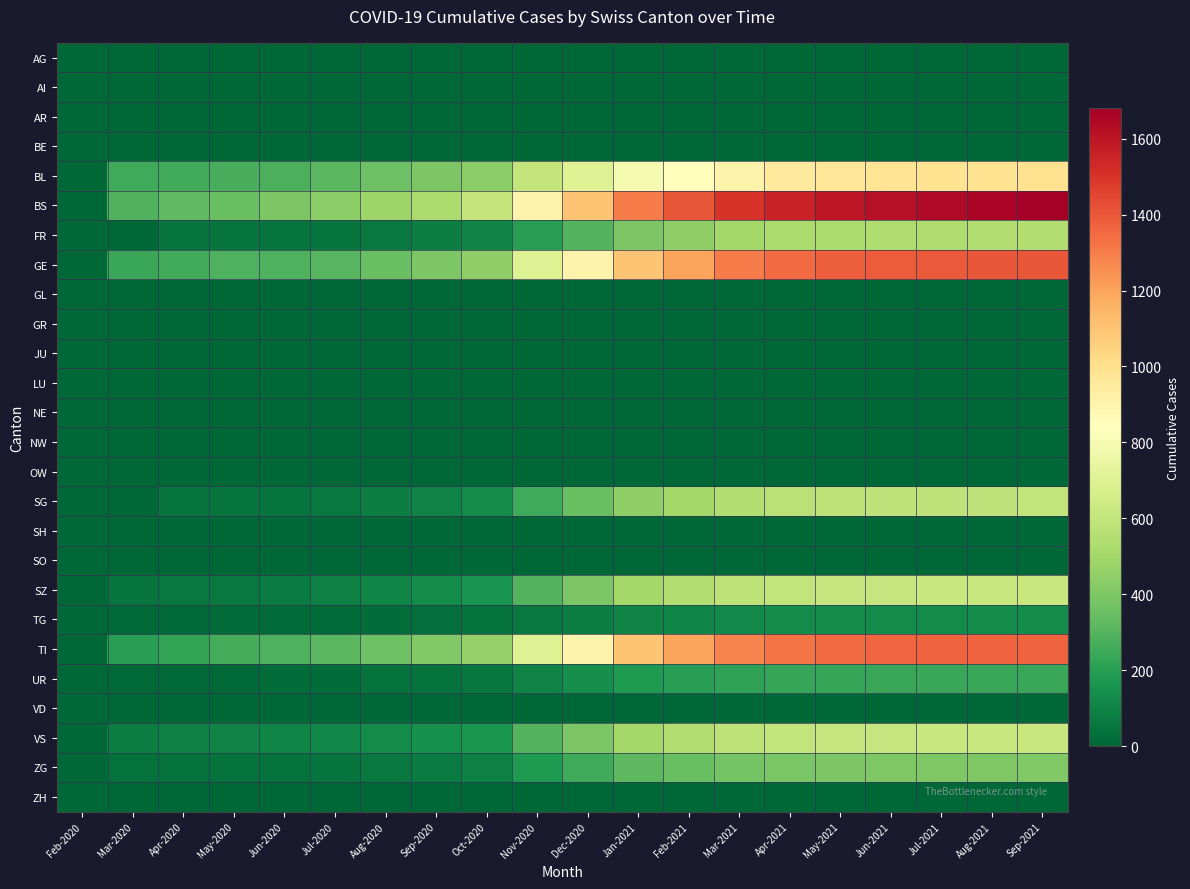

Reading left to right, extract all data points from this chart.

AG: Feb-2020=1	Mar-2020=0	Apr-2020=0	May-2020=0	Jun-2020=0	Jul-2020=0	Aug-2020=0	Sep-2020=0	Oct-2020=0	Nov-2020=0	Dec-2020=0	Jan-2021=0	Feb-2021=0	Mar-2021=0	Apr-2021=0	May-2021=0	Jun-2021=0	Jul-2021=0	Aug-2021=0	Sep-2021=0
AI: Feb-2020=0	Mar-2020=0	Apr-2020=0	May-2020=0	Jun-2020=0	Jul-2020=0	Aug-2020=0	Sep-2020=0	Oct-2020=0	Nov-2020=0	Dec-2020=0	Jan-2021=0	Feb-2021=0	Mar-2021=0	Apr-2021=0	May-2021=0	Jun-2021=0	Jul-2021=0	Aug-2021=0	Sep-2021=0
AR: Feb-2020=0	Mar-2020=0	Apr-2020=0	May-2020=0	Jun-2020=0	Jul-2020=0	Aug-2020=0	Sep-2020=0	Oct-2020=0	Nov-2020=0	Dec-2020=0	Jan-2021=0	Feb-2021=0	Mar-2021=0	Apr-2021=0	May-2021=0	Jun-2021=0	Jul-2021=0	Aug-2021=0	Sep-2021=0
BE: Feb-2020=0	Mar-2020=0	Apr-2020=0	May-2020=0	Jun-2020=0	Jul-2020=0	Aug-2020=0	Sep-2020=0	Oct-2020=0	Nov-2020=0	Dec-2020=0	Jan-2021=0	Feb-2021=0	Mar-2021=0	Apr-2021=0	May-2021=0	Jun-2021=0	Jul-2021=0	Aug-2021=0	Sep-2021=0
BL: Feb-2020=0	Mar-2020=251	Apr-2020=258	May-2020=272	Jun-2020=277	Jul-2020=309	Aug-2020=358	Sep-2020=397	Oct-2020=434	Nov-2020=600	Dec-2020=700	Jan-2021=800	Feb-2021=850	Mar-2021=900	Apr-2021=950	May-2021=970	Jun-2021=980	Jul-2021=985	Aug-2021=990	Sep-2021=995
BS: Feb-2020=0	Mar-2020=292	Apr-2020=323	May-2020=350	Jun-2020=397	Jul-2020=434	Aug-2020=480	Sep-2020=530	Oct-2020=600	Nov-2020=900	Dec-2020=1100	Jan-2021=1300	Feb-2021=1400	Mar-2021=1500	Apr-2021=1550	May-2021=1600	Jun-2021=1620	Jul-2021=1640	Aug-2021=1660	Sep-2021=1680
FR: Feb-2020=0	Mar-2020=0	Apr-2020=46	May-2020=46	Jun-2020=46	Jul-2020=49	Aug-2020=65	Sep-2020=80	Oct-2020=100	Nov-2020=200	Dec-2020=300	Jan-2021=400	Feb-2021=450	Mar-2021=500	Apr-2021=520	May-2021=530	Jun-2021=535	Jul-2021=538	Aug-2021=540	Sep-2021=542
GE: Feb-2020=0	Mar-2020=241	Apr-2020=260	May-2020=283	Jun-2020=284	Jul-2020=305	Aug-2020=350	Sep-2020=400	Oct-2020=450	Nov-2020=700	Dec-2020=900	Jan-2021=1100	Feb-2021=1200	Mar-2021=1300	Apr-2021=1350	May-2021=1380	Jun-2021=1390	Jul-2021=1395	Aug-2021=1398	Sep-2021=1400
GL: Feb-2020=0	Mar-2020=0	Apr-2020=0	May-2020=0	Jun-2020=0	Jul-2020=0	Aug-2020=0	Sep-2020=0	Oct-2020=0	Nov-2020=0	Dec-2020=0	Jan-2021=0	Feb-2021=0	Mar-2021=0	Apr-2021=0	May-2021=0	Jun-2021=0	Jul-2021=0	Aug-2021=0	Sep-2021=0
GR: Feb-2020=0	Mar-2020=0	Apr-2020=0	May-2020=0	Jun-2020=0	Jul-2020=0	Aug-2020=0	Sep-2020=0	Oct-2020=0	Nov-2020=0	Dec-2020=0	Jan-2021=0	Feb-2021=0	Mar-2021=0	Apr-2021=0	May-2021=0	Jun-2021=0	Jul-2021=0	Aug-2021=0	Sep-2021=0
JU: Feb-2020=0	Mar-2020=0	Apr-2020=0	May-2020=0	Jun-2020=0	Jul-2020=0	Aug-2020=0	Sep-2020=0	Oct-2020=0	Nov-2020=0	Dec-2020=0	Jan-2021=0	Feb-2021=0	Mar-2021=0	Apr-2021=0	May-2021=0	Jun-2021=0	Jul-2021=0	Aug-2021=0	Sep-2021=0
LU: Feb-2020=0	Mar-2020=0	Apr-2020=0	May-2020=0	Jun-2020=0	Jul-2020=0	Aug-2020=0	Sep-2020=0	Oct-2020=0	Nov-2020=0	Dec-2020=0	Jan-2021=0	Feb-2021=0	Mar-2021=0	Apr-2021=0	May-2021=0	Jun-2021=0	Jul-2021=0	Aug-2021=0	Sep-2021=0
NE: Feb-2020=0	Mar-2020=0	Apr-2020=0	May-2020=0	Jun-2020=0	Jul-2020=0	Aug-2020=0	Sep-2020=0	Oct-2020=0	Nov-2020=0	Dec-2020=0	Jan-2021=0	Feb-2021=0	Mar-2021=0	Apr-2021=0	May-2021=0	Jun-2021=0	Jul-2021=0	Aug-2021=0	Sep-2021=0
NW: Feb-2020=0	Mar-2020=0	Apr-2020=0	May-2020=0	Jun-2020=0	Jul-2020=0	Aug-2020=0	Sep-2020=0	Oct-2020=0	Nov-2020=0	Dec-2020=0	Jan-2021=0	Feb-2021=0	Mar-2021=0	Apr-2021=0	May-2021=0	Jun-2021=0	Jul-2021=0	Aug-2021=0	Sep-2021=0
OW: Feb-2020=0	Mar-2020=0	Apr-2020=0	May-2020=0	Jun-2020=0	Jul-2020=0	Aug-2020=0	Sep-2020=0	Oct-2020=0	Nov-2020=0	Dec-2020=0	Jan-2021=0	Feb-2021=0	Mar-2021=0	Apr-2021=0	May-2021=0	Jun-2021=0	Jul-2021=0	Aug-2021=0	Sep-2021=0
SG: Feb-2020=0	Mar-2020=0	Apr-2020=49	May-2020=49	Jun-2020=50	Jul-2020=62	Aug-2020=80	Sep-2020=100	Oct-2020=130	Nov-2020=250	Dec-2020=350	Jan-2021=450	Feb-2021=500	Mar-2021=550	Apr-2021=570	May-2021=580	Jun-2021=585	Jul-2021=588	Aug-2021=590	Sep-2021=592
SH: Feb-2020=0	Mar-2020=0	Apr-2020=0	May-2020=0	Jun-2020=0	Jul-2020=0	Aug-2020=0	Sep-2020=0	Oct-2020=0	Nov-2020=0	Dec-2020=0	Jan-2021=0	Feb-2021=0	Mar-2021=0	Apr-2021=0	May-2021=0	Jun-2021=0	Jul-2021=0	Aug-2021=0	Sep-2021=0
SO: Feb-2020=0	Mar-2020=0	Apr-2020=0	May-2020=0	Jun-2020=0	Jul-2020=0	Aug-2020=0	Sep-2020=0	Oct-2020=0	Nov-2020=0	Dec-2020=0	Jan-2021=0	Feb-2021=0	Mar-2021=0	Apr-2021=0	May-2021=0	Jun-2021=0	Jul-2021=0	Aug-2021=0	Sep-2021=0
SZ: Feb-2020=0	Mar-2020=48	Apr-2020=65	May-2020=65	Jun-2020=75	Jul-2020=92	Aug-2020=110	Sep-2020=130	Oct-2020=160	Nov-2020=300	Dec-2020=400	Jan-2021=500	Feb-2021=540	Mar-2021=580	Apr-2021=595	May-2021=605	Jun-2021=610	Jul-2021=613	Aug-2021=615	Sep-2021=617
TG: Feb-2020=0	Mar-2020=11	Apr-2020=13	May-2020=14	Jun-2020=18	Jul-2020=20	Aug-2020=25	Sep-2020=30	Oct-2020=35	Nov-2020=60	Dec-2020=80	Jan-2021=100	Feb-2021=110	Mar-2021=120	Apr-2021=125	May-2021=128	Jun-2021=130	Jul-2021=131	Aug-2021=132	Sep-2021=133
TI: Feb-2020=0	Mar-2020=202	Apr-2020=229	May-2020=263	Jun-2020=287	Jul-2020=314	Aug-2020=360	Sep-2020=410	Oct-2020=460	Nov-2020=700	Dec-2020=900	Jan-2021=1100	Feb-2021=1200	Mar-2021=1280	Apr-2021=1320	May-2021=1350	Jun-2021=1360	Jul-2021=1365	Aug-2021=1368	Sep-2021=1370
UR: Feb-2020=0	Mar-2020=11	Apr-2020=13	May-2020=13	Jun-2020=26	Jul-2020=26	Aug-2020=35	Sep-2020=45	Oct-2020=55	Nov-2020=100	Dec-2020=140	Jan-2021=180	Feb-2021=200	Mar-2021=220	Apr-2021=230	May-2021=235	Jun-2021=237	Jul-2021=238	Aug-2021=239	Sep-2021=240
VD: Feb-2020=0	Mar-2020=0	Apr-2020=0	May-2020=0	Jun-2020=0	Jul-2020=0	Aug-2020=0	Sep-2020=0	Oct-2020=0	Nov-2020=0	Dec-2020=0	Jan-2021=0	Feb-2021=0	Mar-2021=0	Apr-2021=0	May-2021=0	Jun-2021=0	Jul-2021=0	Aug-2021=0	Sep-2021=0
VS: Feb-2020=0	Mar-2020=81	Apr-2020=96	May-2020=104	Jun-2020=109	Jul-2020=112	Aug-2020=130	Sep-2020=150	Oct-2020=170	Nov-2020=300	Dec-2020=400	Jan-2021=500	Feb-2021=540	Mar-2021=580	Apr-2021=595	May-2021=605	Jun-2021=610	Jul-2021=613	Aug-2021=615	Sep-2021=617
ZG: Feb-2020=0	Mar-2020=39	Apr-2020=40	May-2020=41	Jun-2020=44	Jul-2020=46	Aug-2020=60	Sep-2020=75	Oct-2020=90	Nov-2020=180	Dec-2020=250	Jan-2021=320	Feb-2021=350	Mar-2021=380	Apr-2021=392	May-2021=400	Jun-2021=403	Jul-2021=405	Aug-2021=406	Sep-2021=407
ZH: Feb-2020=0	Mar-2020=0	Apr-2020=0	May-2020=0	Jun-2020=0	Jul-2020=0	Aug-2020=0	Sep-2020=0	Oct-2020=0	Nov-2020=0	Dec-2020=0	Jan-2021=0	Feb-2021=0	Mar-2021=0	Apr-2021=0	May-2021=0	Jun-2021=0	Jul-2021=0	Aug-2021=0	Sep-2021=0